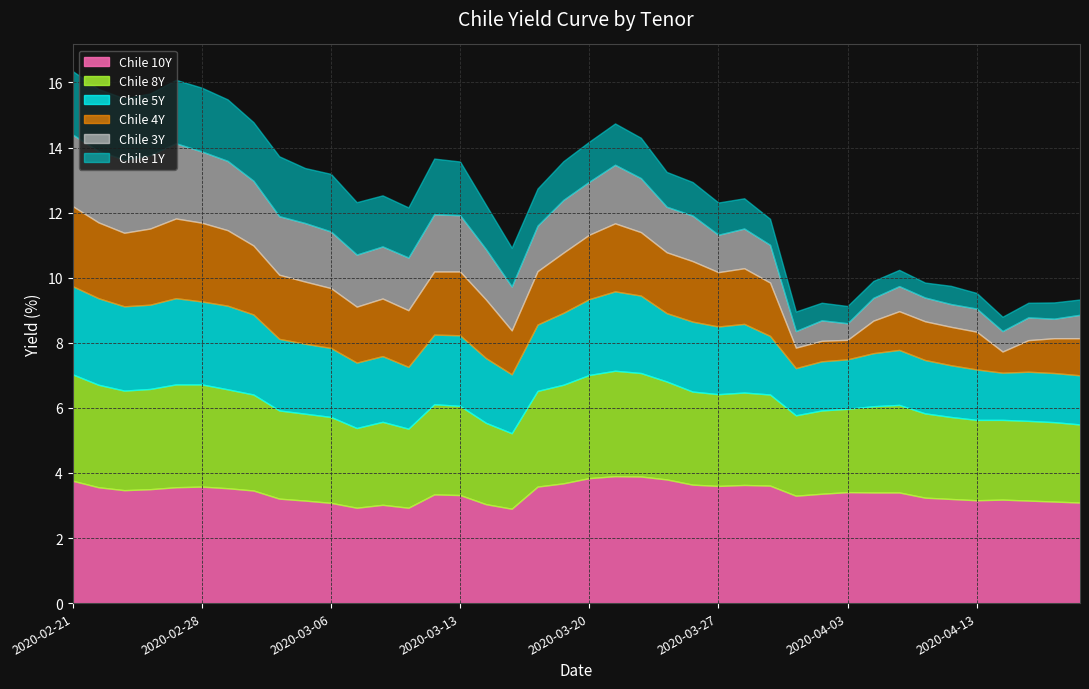

How many categories are shown in the chart?

40